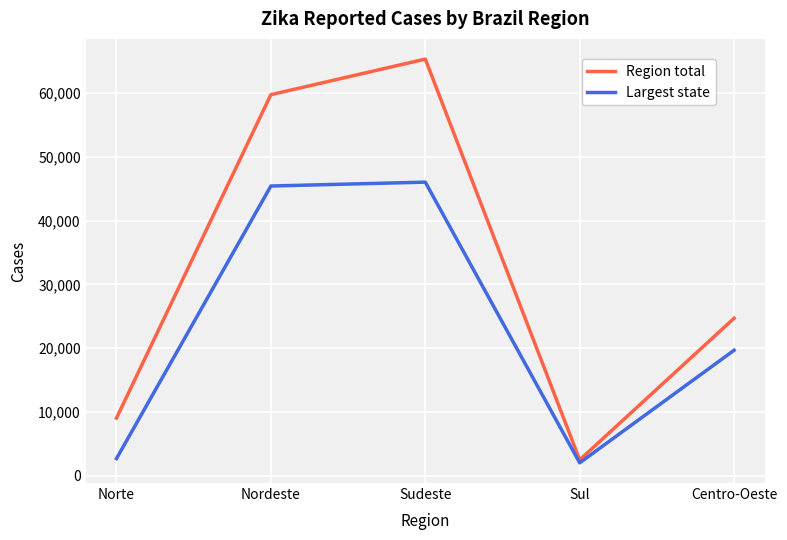

At which label does Largest state first exceed 19662?

Nordeste